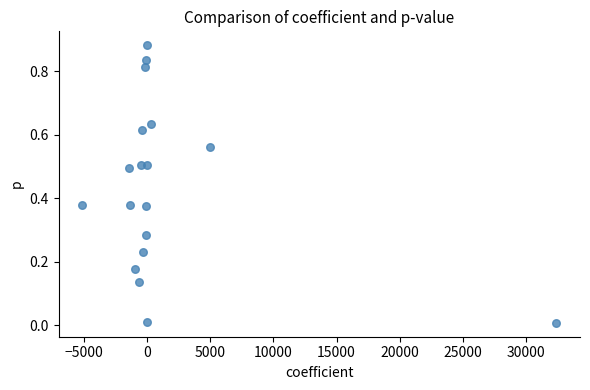

What is the range of X values (max minus min)?

37536.3